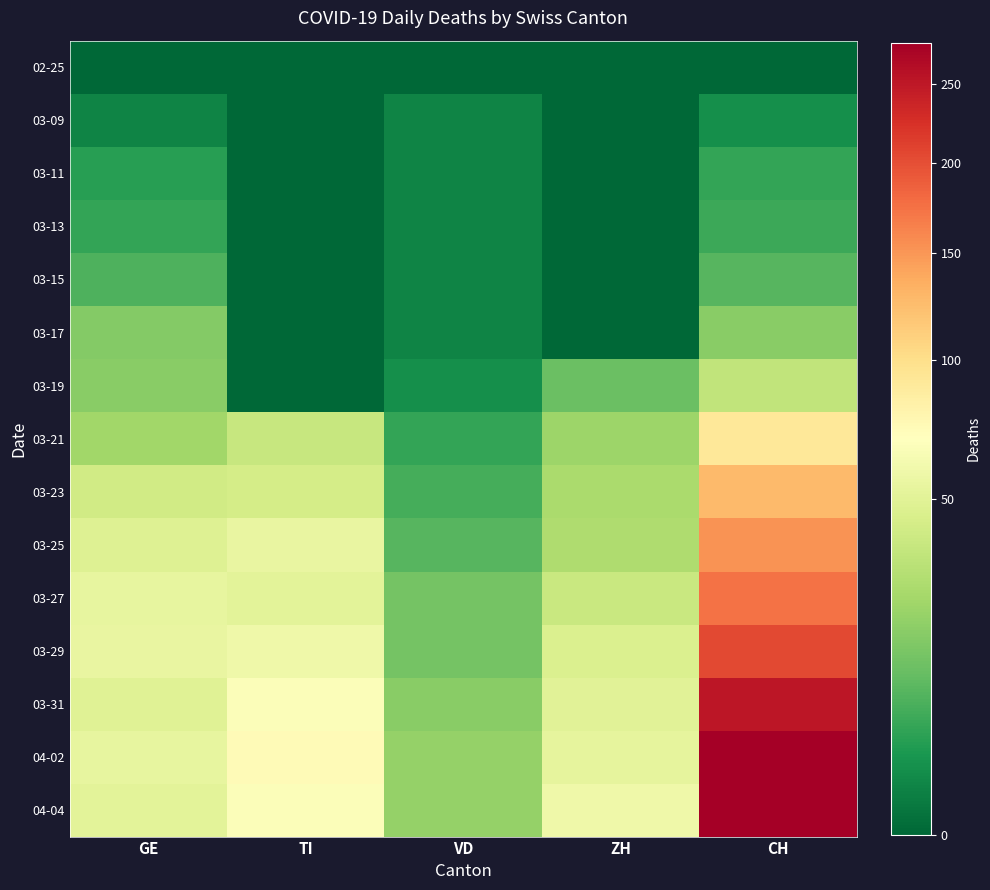

At how many categories does at least one series exceed 240?

1